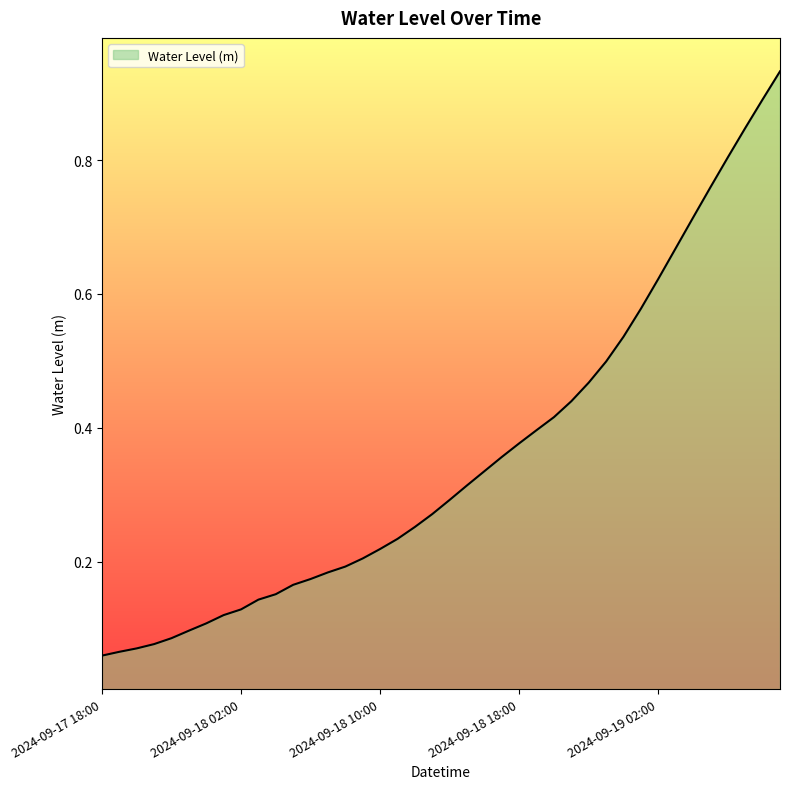

Does the chart display data point markers on the line(s)?

No